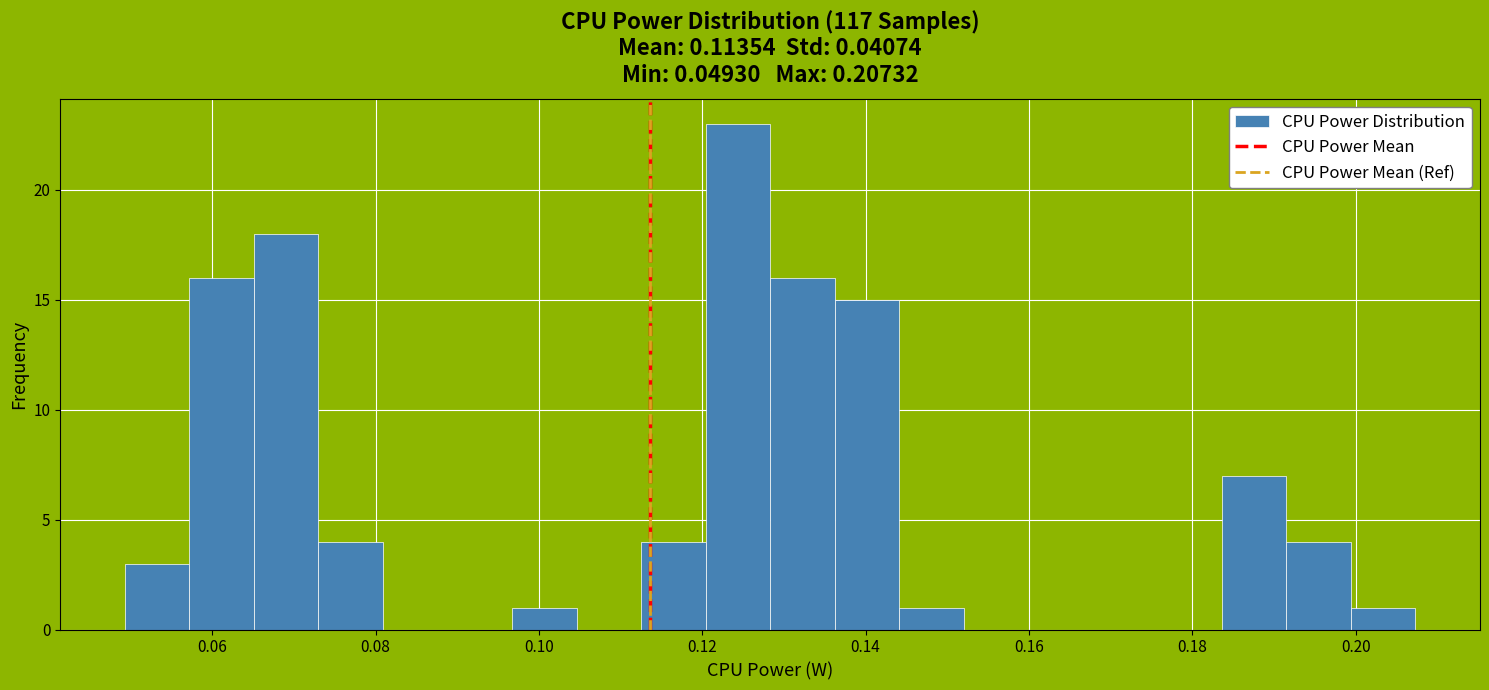

Around what value on the x-axis is the tallest bar? Give the approximate position of its centre, as read against the axis.

0.124